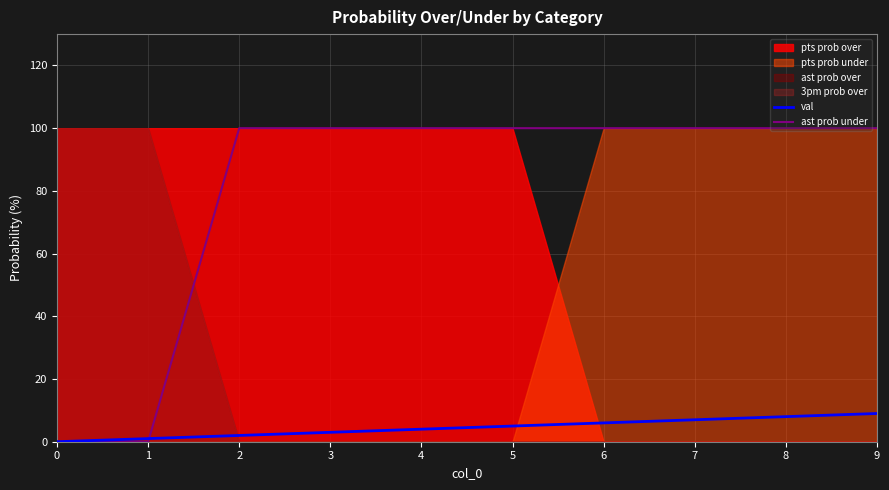

The value of ast prob under at 4 is 100. True or false?

True